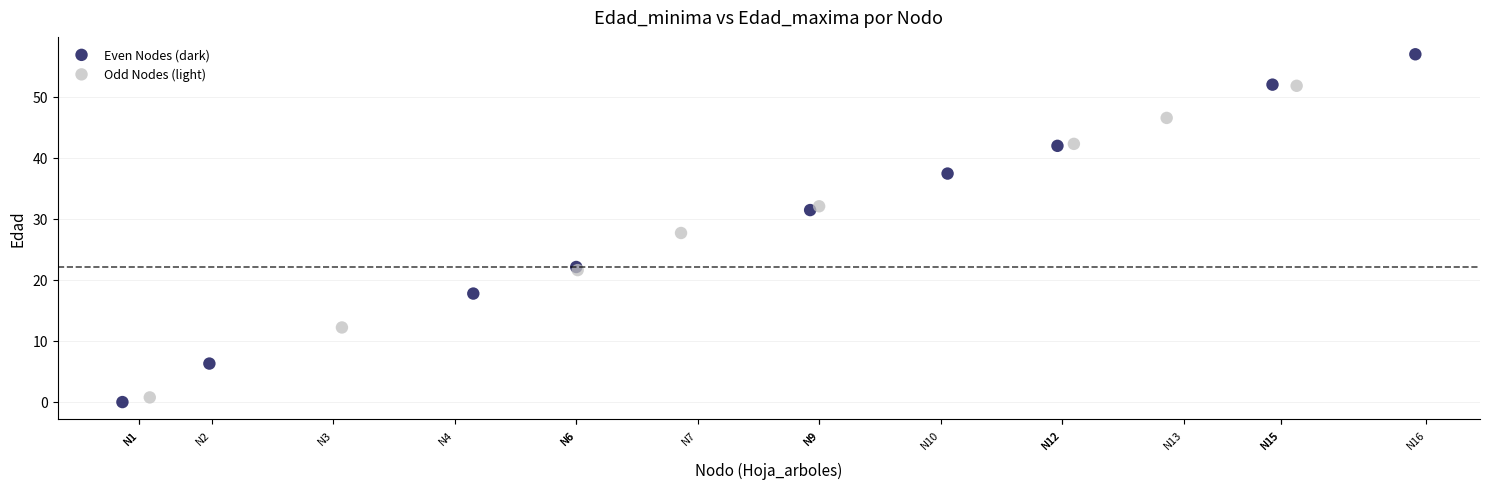

Which series reaches the maximum Y coordinate?

Even Nodes (dark)